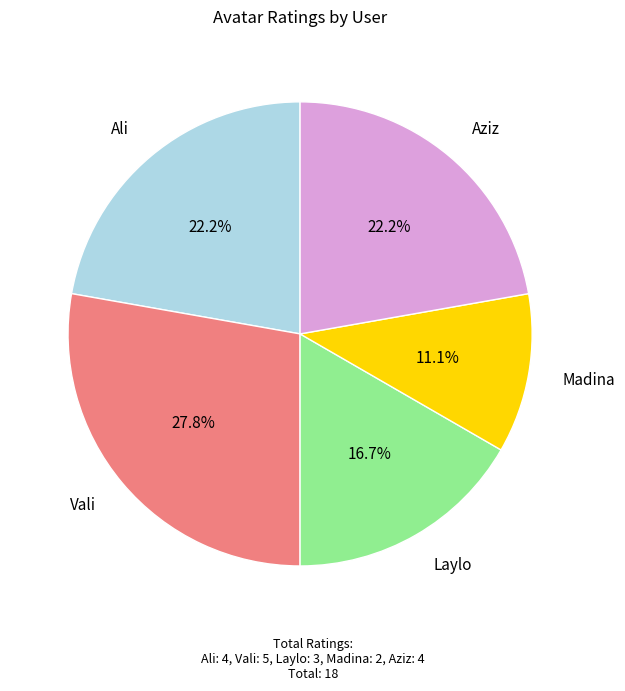

Is there any slice that represents more than half of the pie?

No